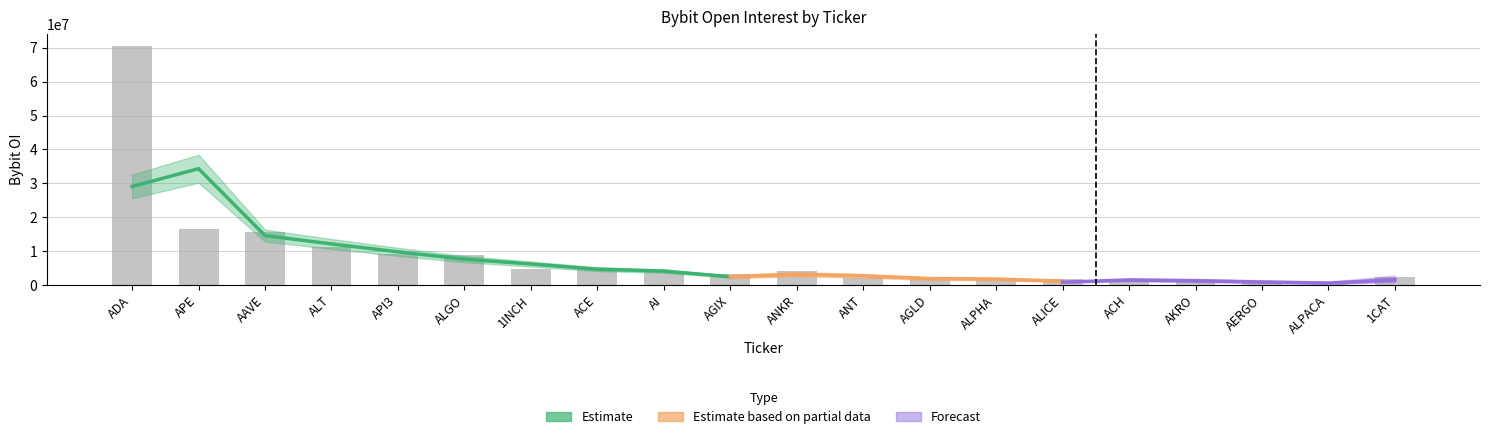

At which label does the data first exceed 4196920?

ADA